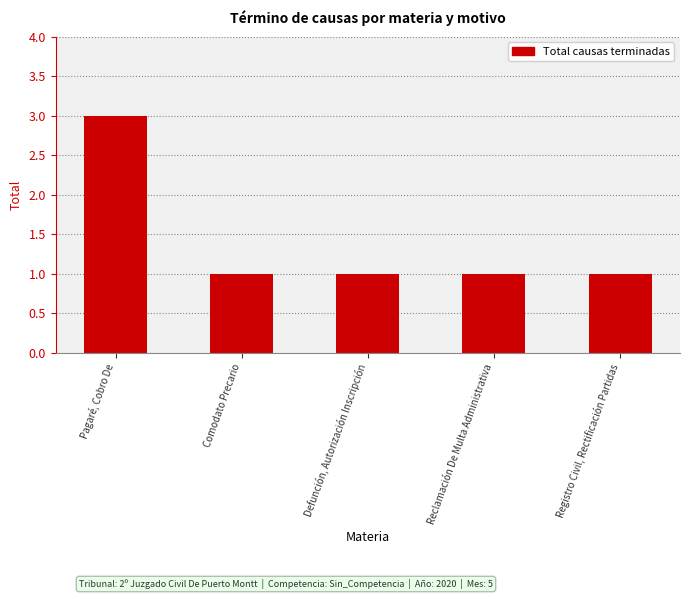

Between Pagaré, Cobro De and Comodato Precario, which is larger?

Pagaré, Cobro De